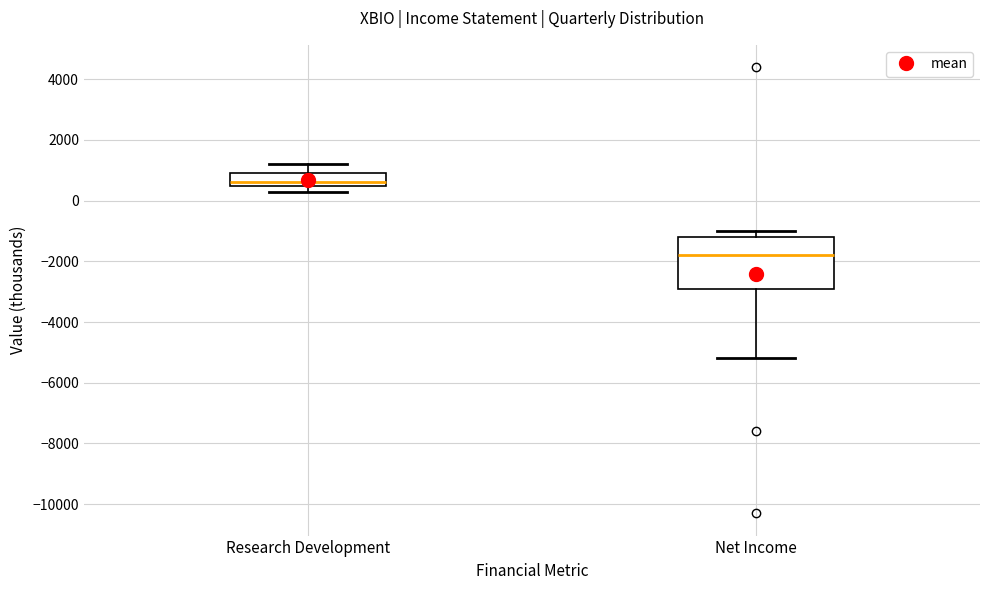

Which box has the highest median line?

Research Development